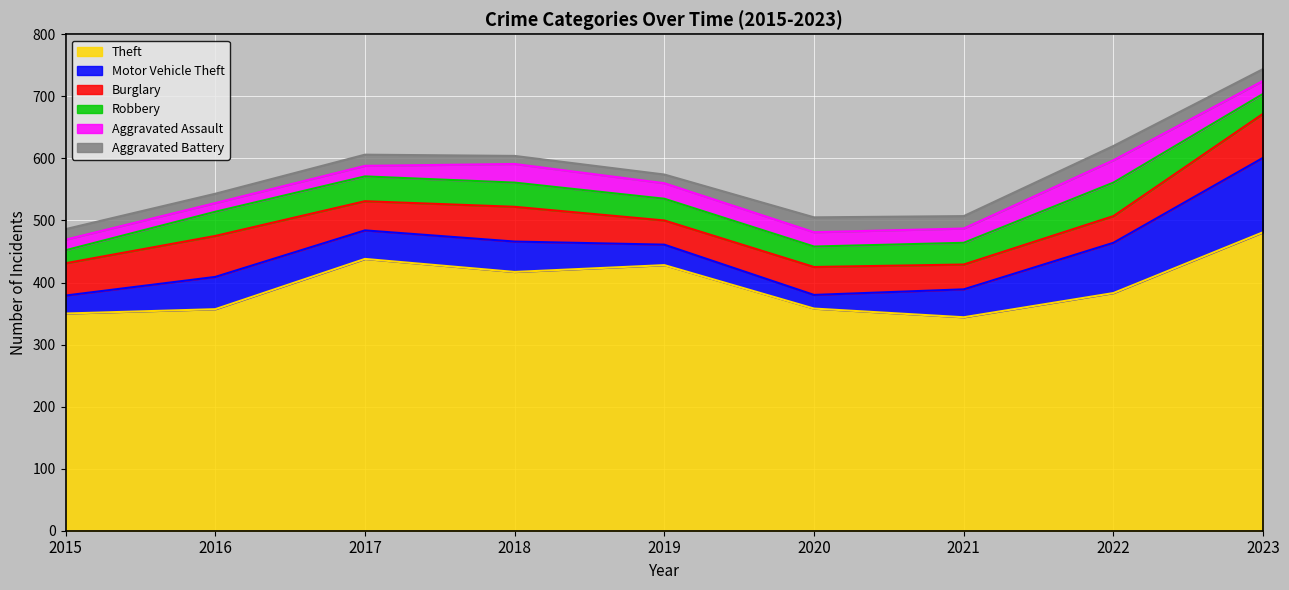

At which category does Aggravated Assault reach its first local valley?

2016